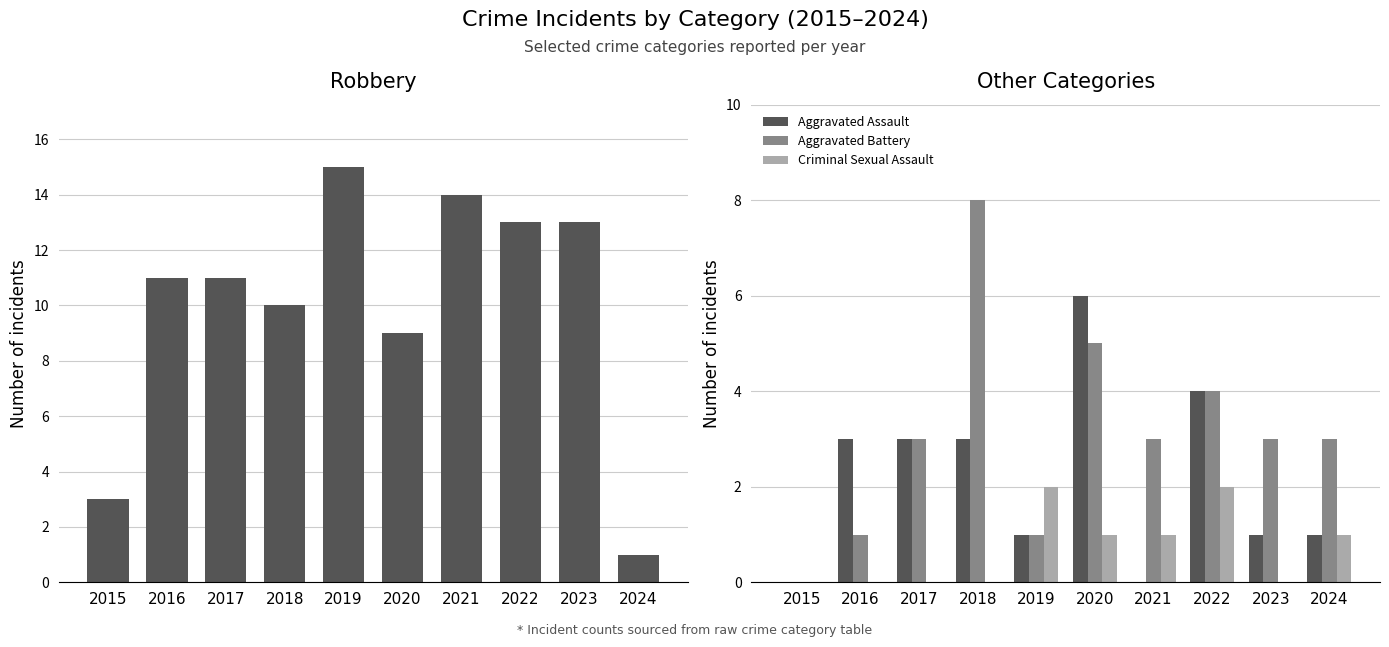

What is the value of the Robbery bar at the 10th from the left?

1